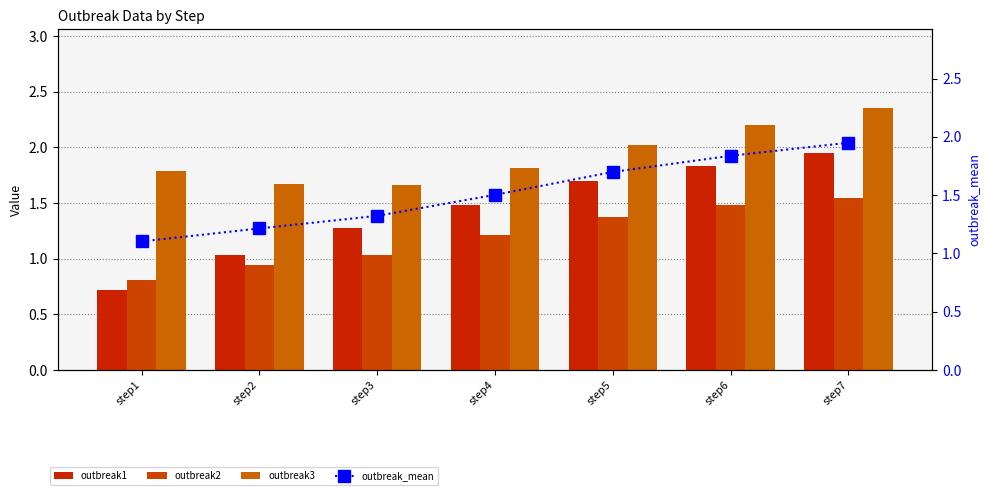

Which has a higher value, step2 or step7?

step7